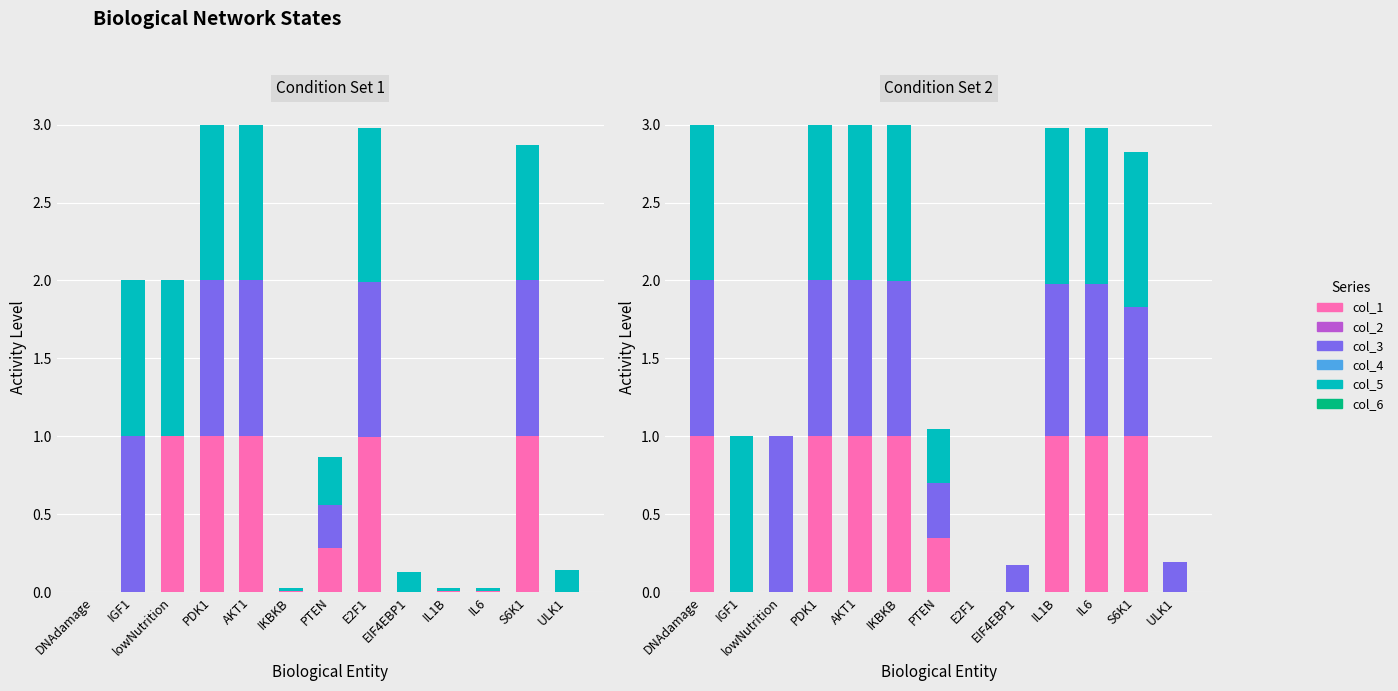

Reading left to right, list all the values displayed in this chart.

col_1: DNAdamage=0.0	IGF1=0.0	lowNutrition=1.0	PDK1=1.0	AKT1=1.0	IKBKB=0.0	PTEN=0.3	E2F1=1.0	EIF4EBP1=0.0	IL1B=0.0	IL6=0.0	S6K1=1.0	ULK1=0.0
col_2: DNAdamage=0.0	IGF1=1.0	lowNutrition=0.0	PDK1=1.0	AKT1=1.0	IKBKB=0.0	PTEN=0.3	E2F1=1.0	EIF4EBP1=0.0	IL1B=0.0	IL6=0.0	S6K1=1.0	ULK1=0.0
col_3: DNAdamage=0.0	IGF1=1.0	lowNutrition=1.0	PDK1=1.0	AKT1=1.0	IKBKB=0.0	PTEN=0.3	E2F1=1.0	EIF4EBP1=0.1	IL1B=0.0	IL6=0.0	S6K1=0.9	ULK1=0.1
col_4: DNAdamage=1.0	IGF1=0.0	lowNutrition=0.0	PDK1=1.0	AKT1=1.0	IKBKB=1.0	PTEN=0.3	E2F1=0.0	EIF4EBP1=0.0	IL1B=1.0	IL6=1.0	S6K1=1.0	ULK1=0.0
col_5: DNAdamage=1.0	IGF1=0.0	lowNutrition=1.0	PDK1=1.0	AKT1=1.0	IKBKB=1.0	PTEN=0.3	E2F1=0.0	EIF4EBP1=0.2	IL1B=1.0	IL6=1.0	S6K1=0.8	ULK1=0.2
col_6: DNAdamage=1.0	IGF1=1.0	lowNutrition=0.0	PDK1=1.0	AKT1=1.0	IKBKB=1.0	PTEN=0.3	E2F1=0.0	EIF4EBP1=0.0	IL1B=1.0	IL6=1.0	S6K1=1.0	ULK1=0.0